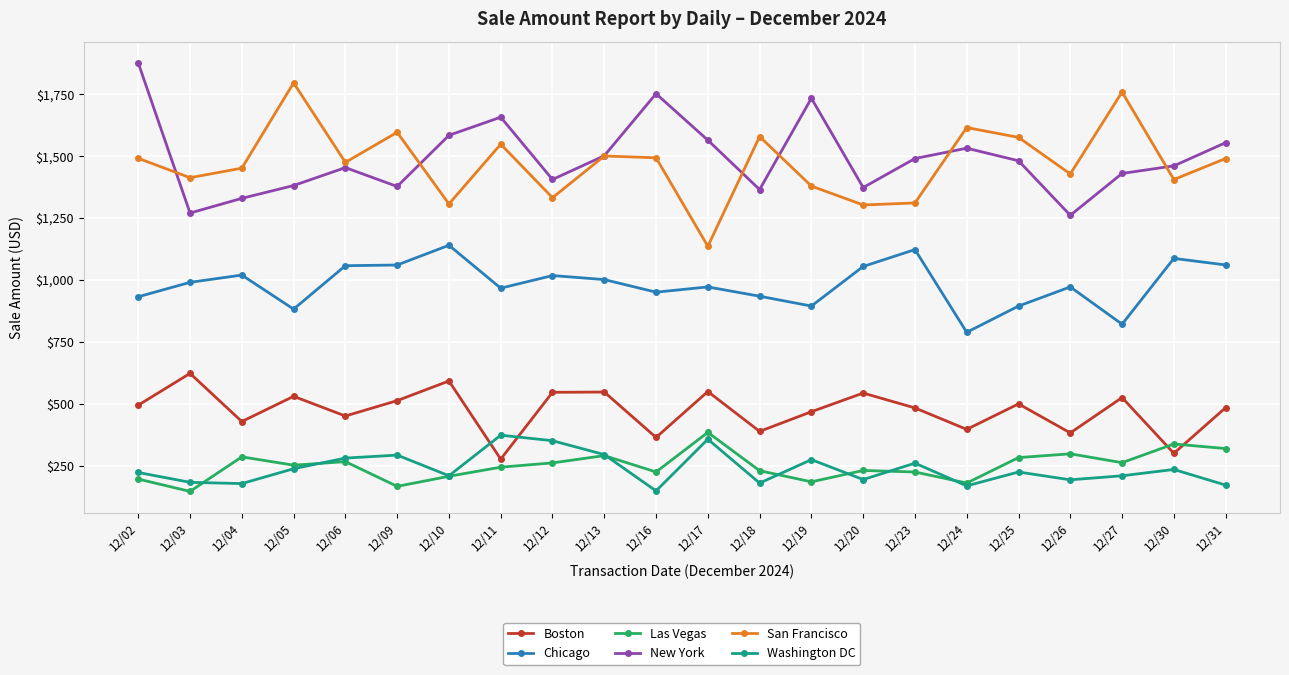

The Washington DC series shows 238.1 at 12/05. True or false?

True